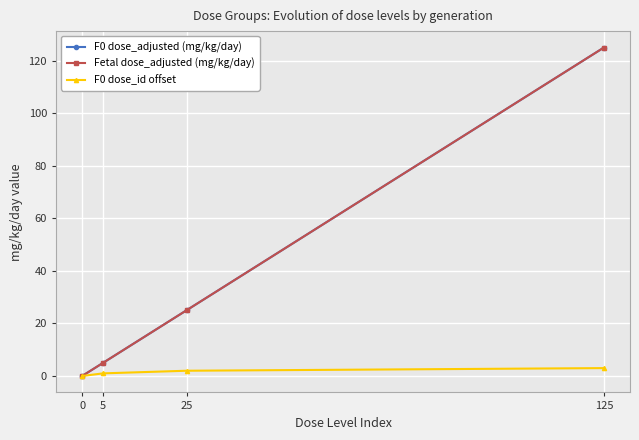

Which series changed the most between 0 and 125?

F0 dose_adjusted (mg/kg/day)